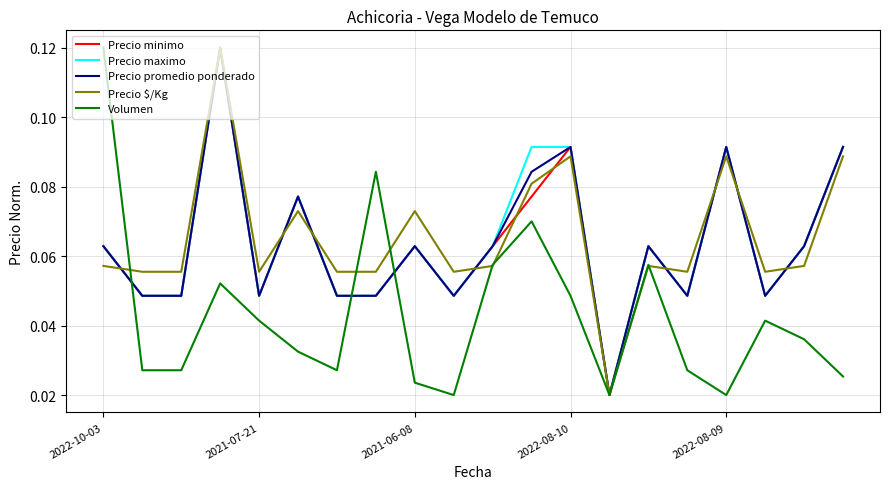

What are all the series names shown in the legend?

Precio minimo, Precio maximo, Precio promedio ponderado, Precio $/Kg, Volumen